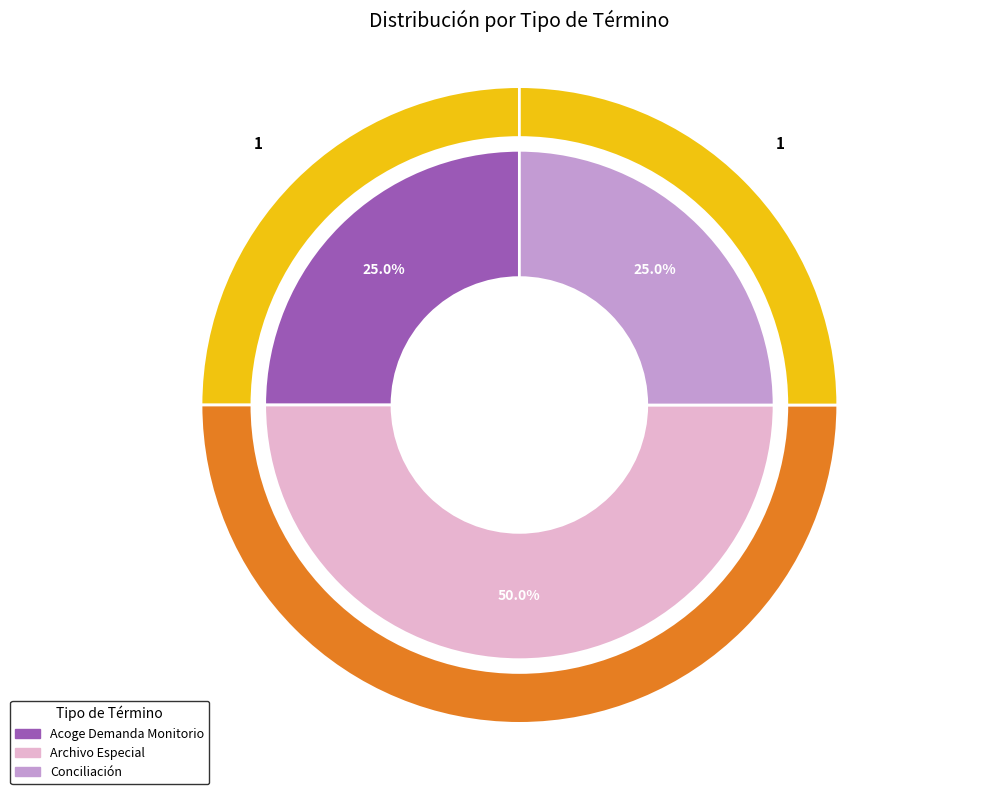

Which category has the smallest portion of the pie?

Acoge Demanda Monitorio